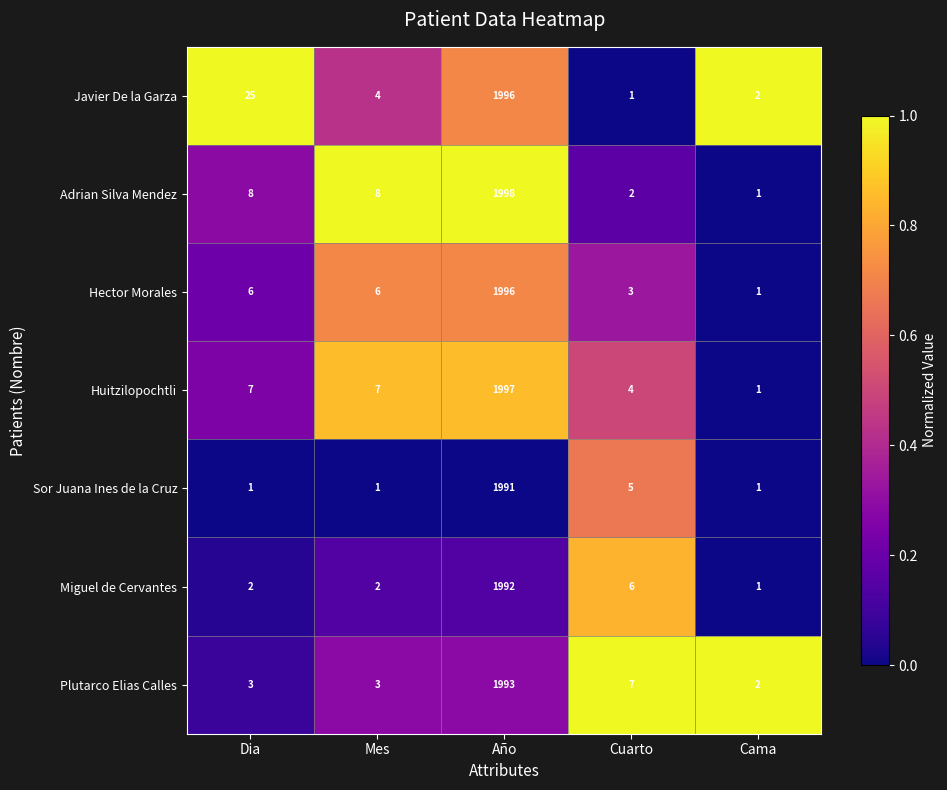

What is the spread (max minus min) of values at Año?

7